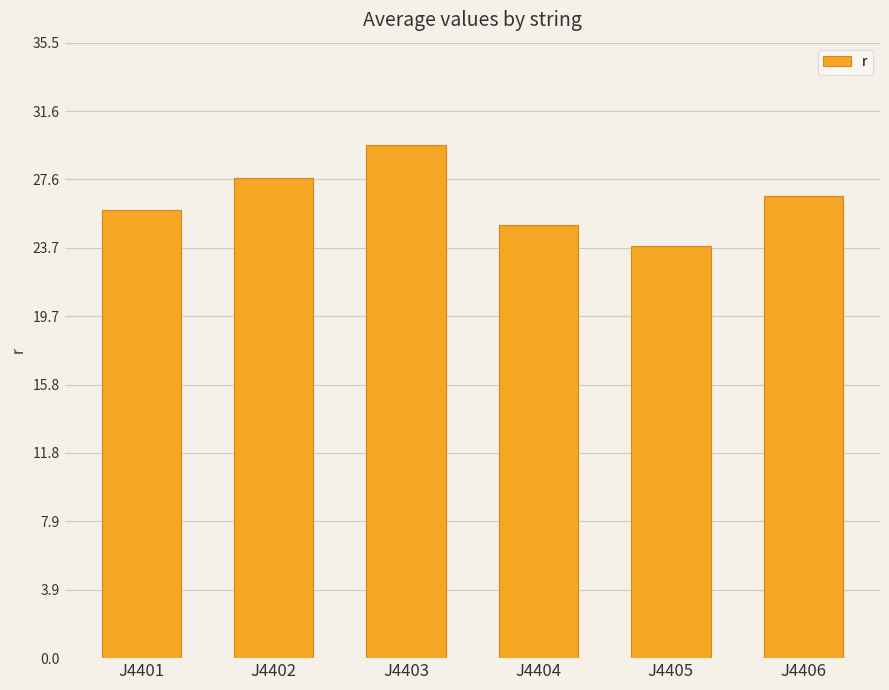

The value at J4401 is 8.5. True or false?

False